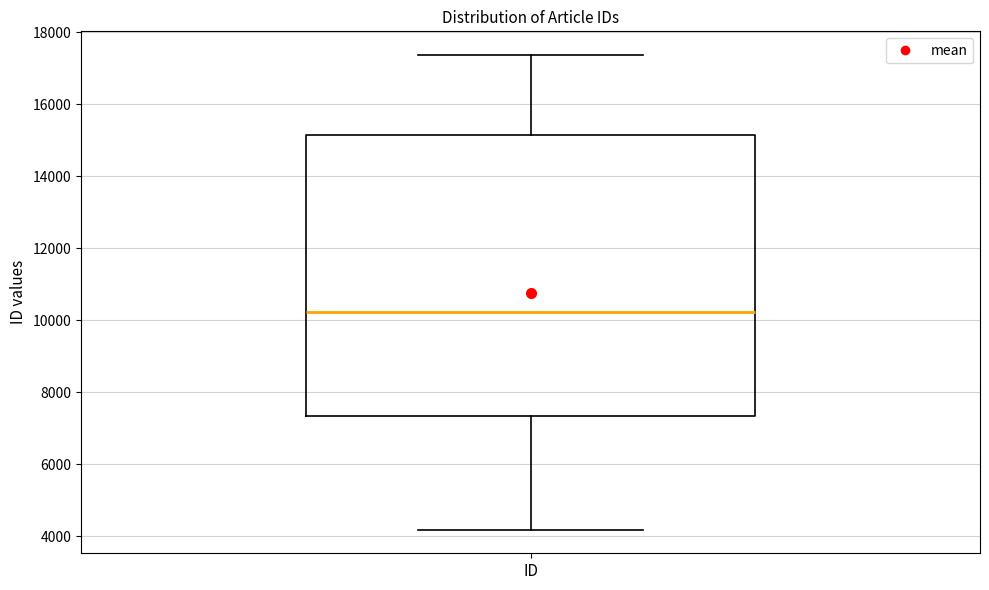

Read this box plot against the y-axis: the position of the median line, the range covered by the box, and the ends of both whiskers. The values are not printed on the chart, so give them approximately, as read against the axis.

median 10200, box 7400 to 15200, whiskers 4200 to 17400